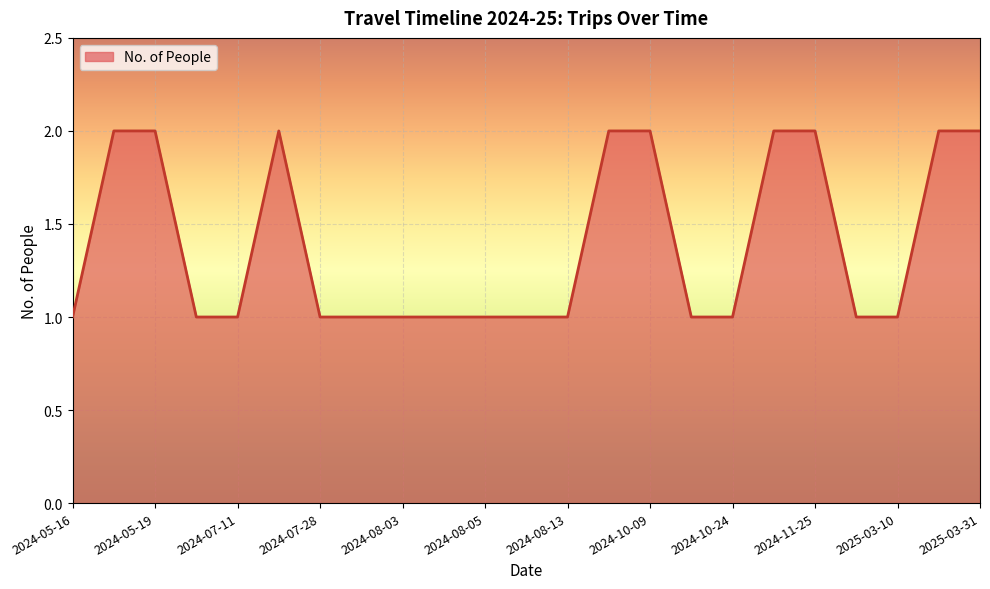

How many lines are shown in the chart?

1